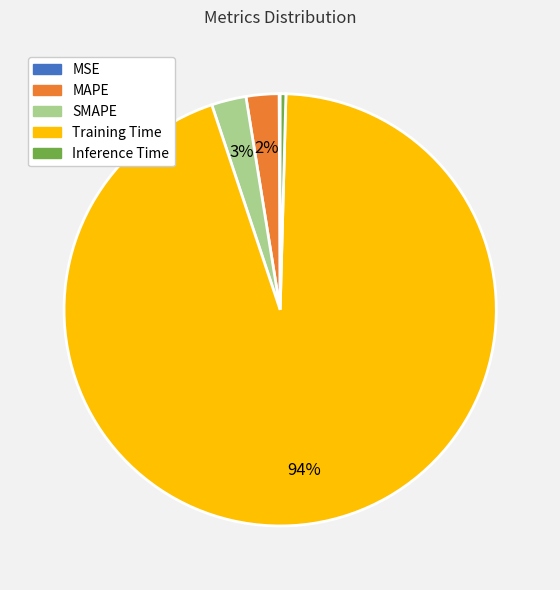

To the nearest percent, what percentage of the pie is MAPE?

2%